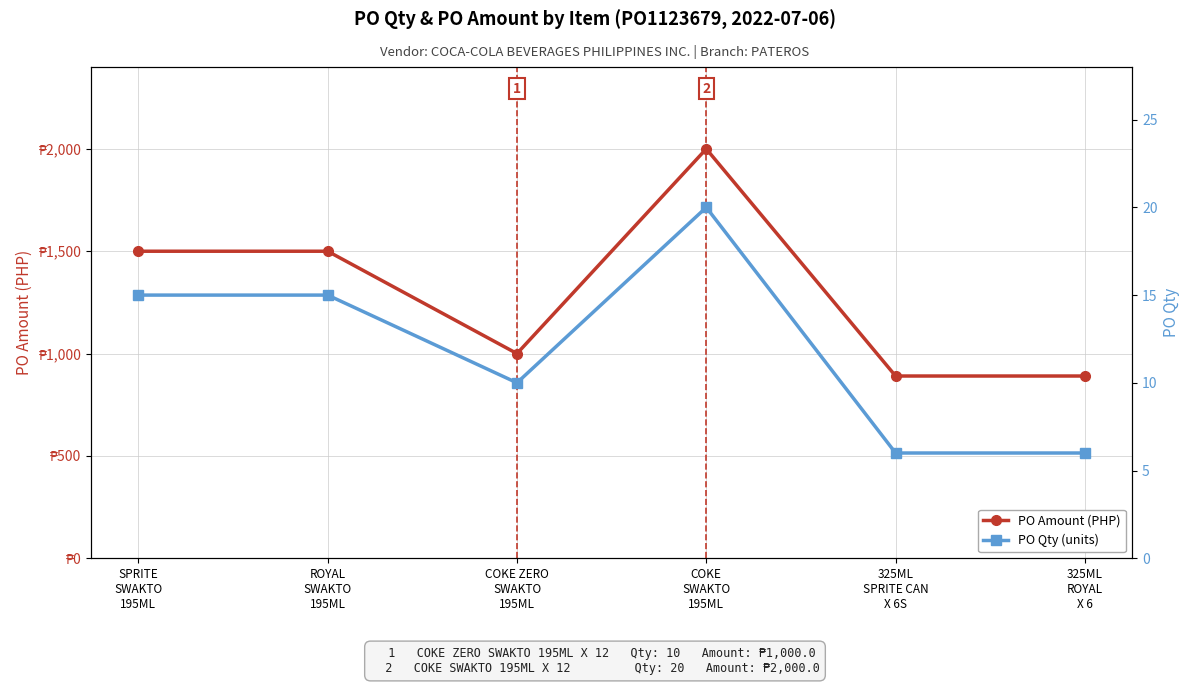

What is the label of the 4th point from the right?

COKE ZERO
SWAKTO
195ML